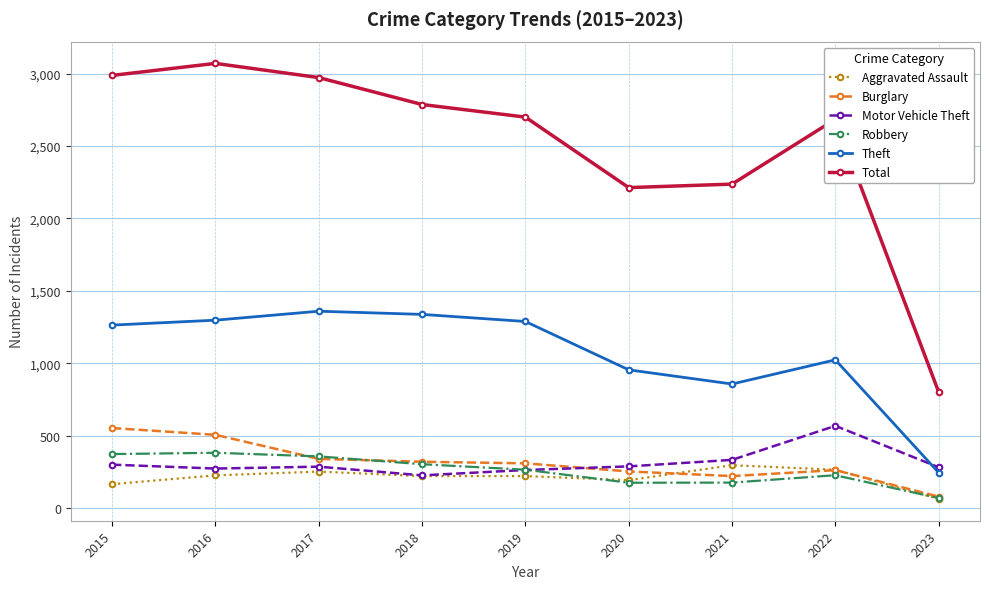

What is the difference between the second highest and second lowest values in the Total series?

775